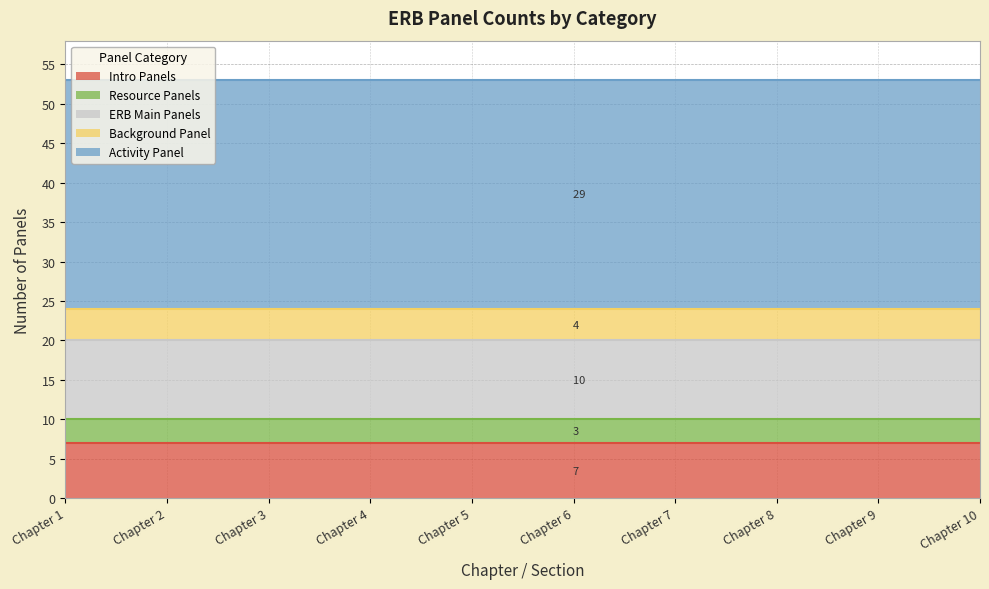

What is the value of the ERB Main Panels point at the 2nd from the left?

10